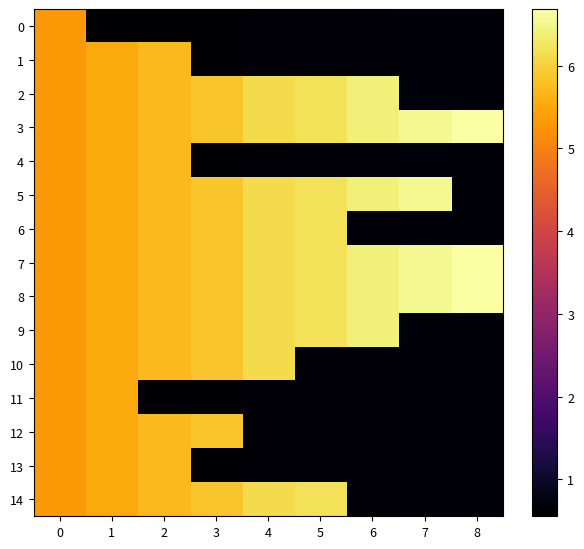

List the series in order of their peak value, highest first.

3, 7, 8, 5, 2, 9, 6, 14, 10, 12, 1, 4, 13, 11, 0